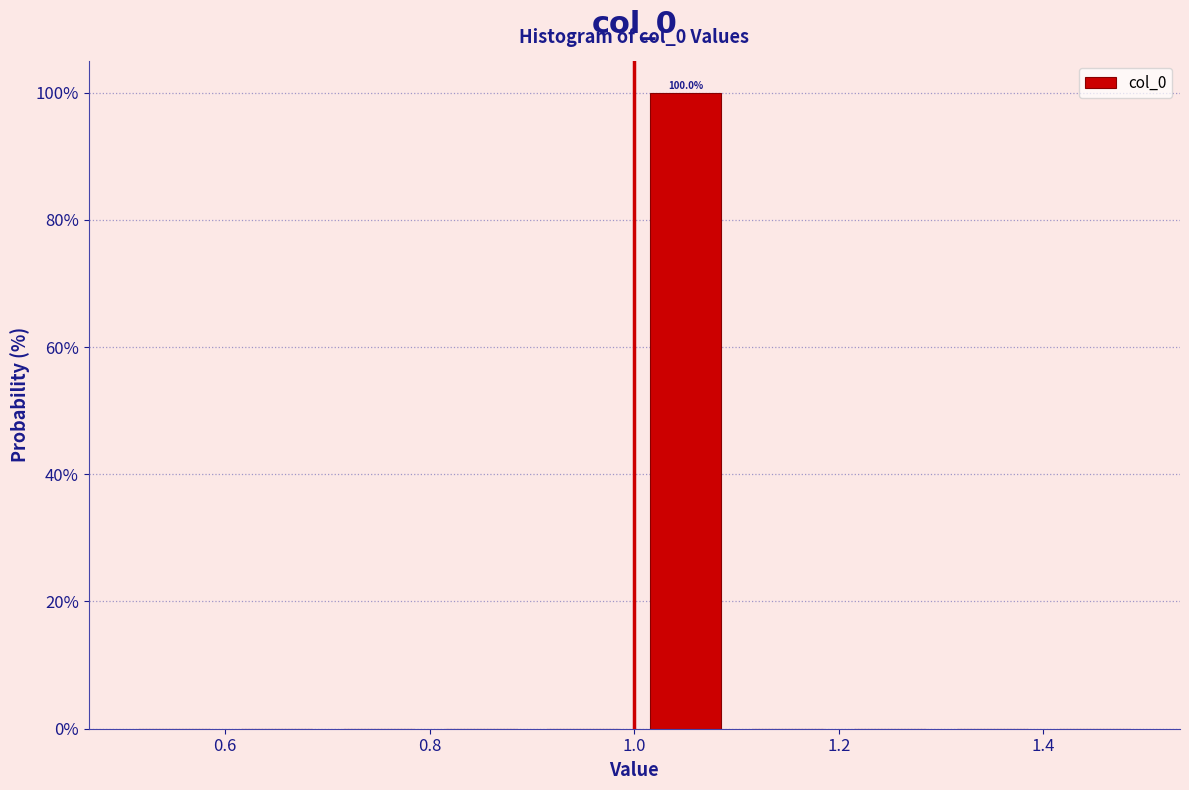

Over which range of the x-axis is the bar tallest?

1.0 to 1.1